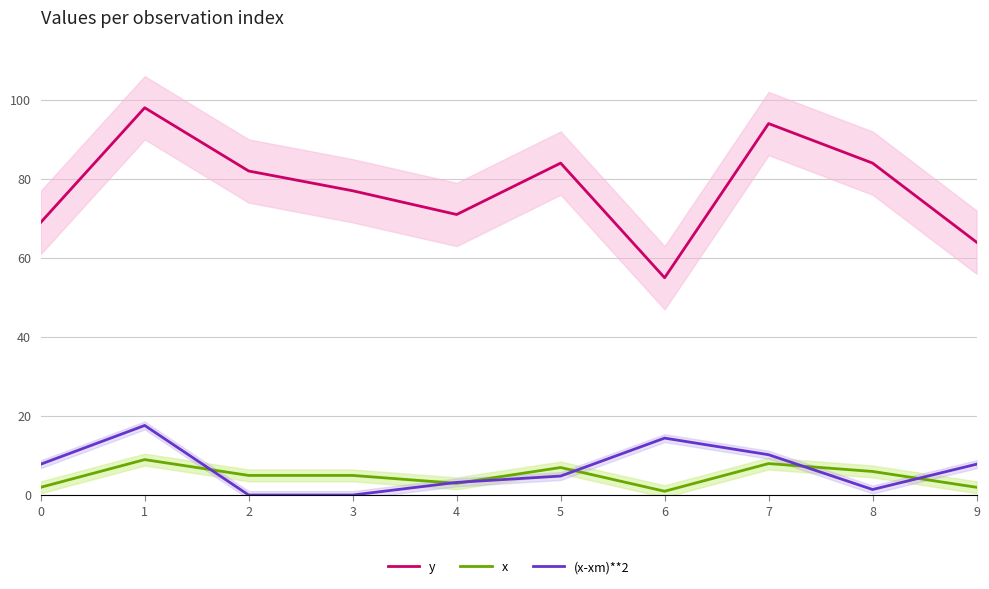

Where does the y series first go above 82?

1